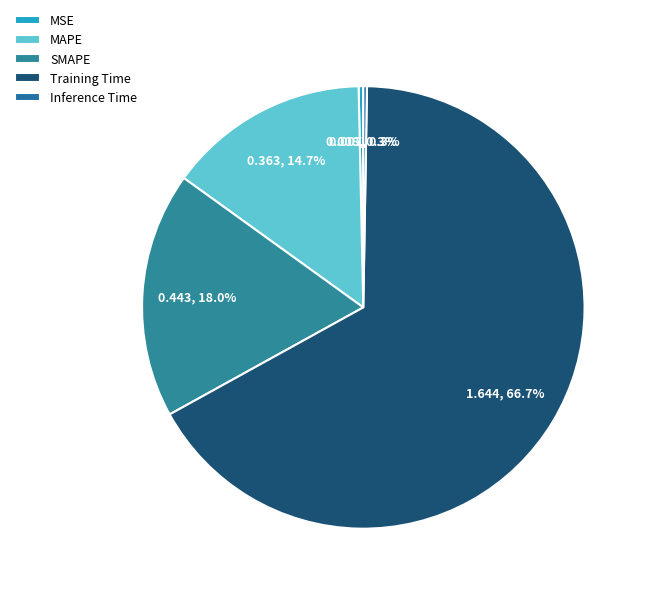

True or false: MSE accounts for 1% of the total.

False